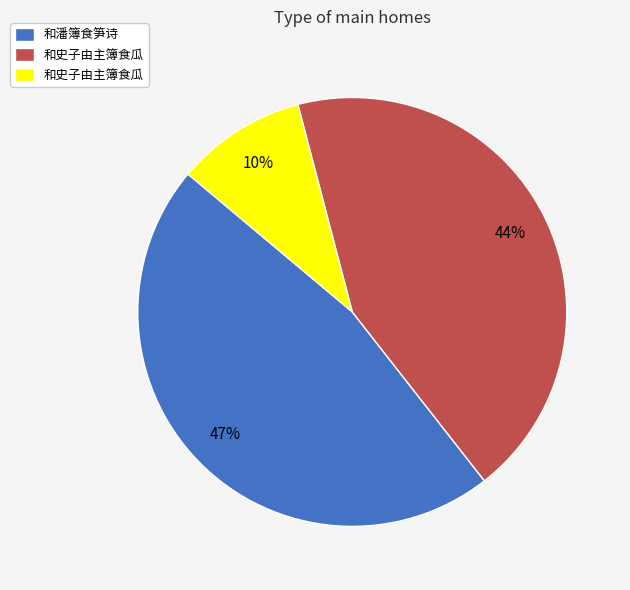

Does any single category account for the majority?

No